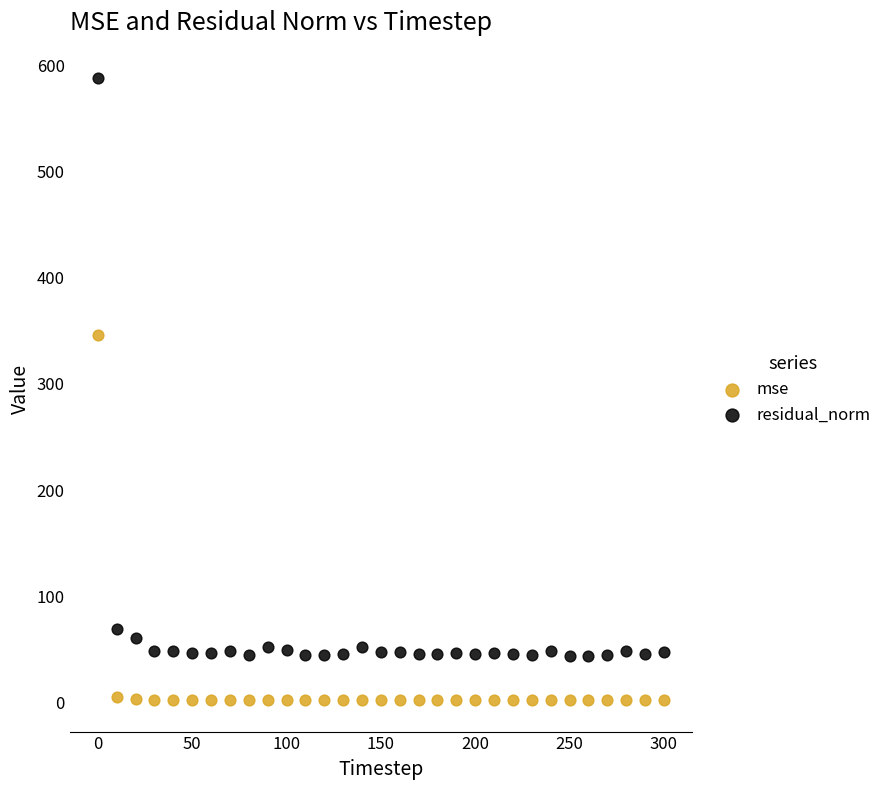

What are all the series names shown in the legend?

mse, residual_norm